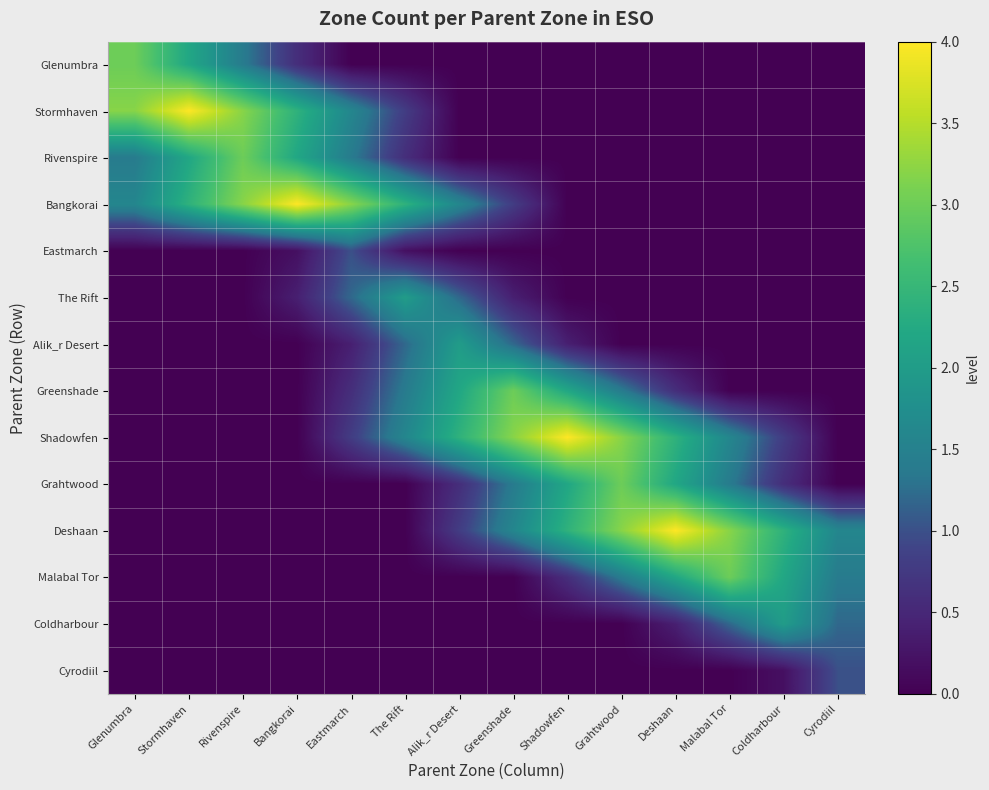

What is the spread (max minus min) of values at Grahtwood?

3.2